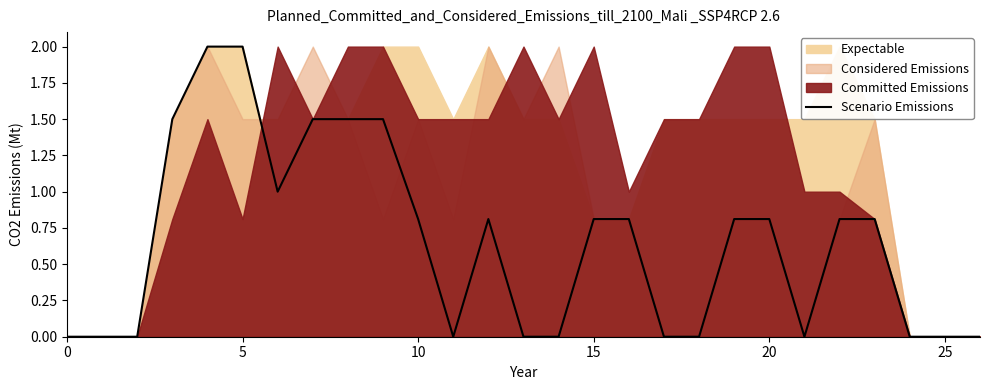

Count the number of values greater than 0.

15